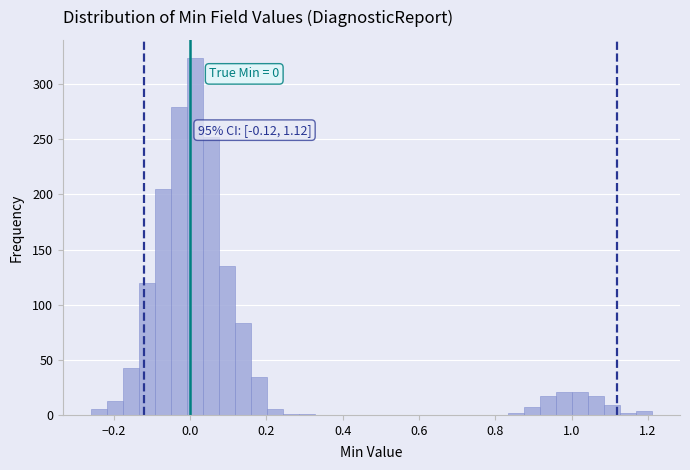

Read against the x-axis, roughly where is the centre of the tallest bar?

0.02